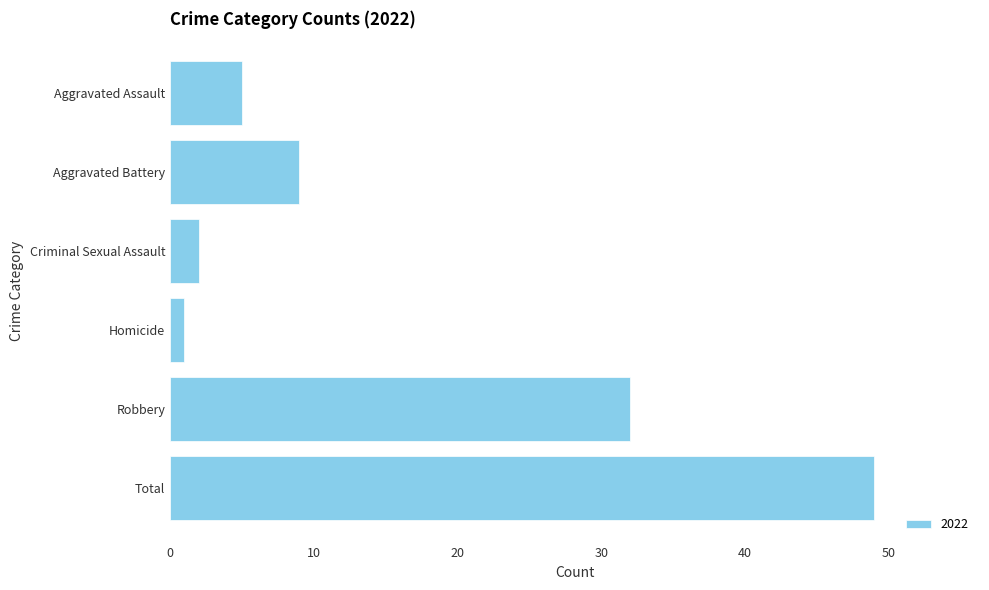

Count the number of categories in the chart.

6